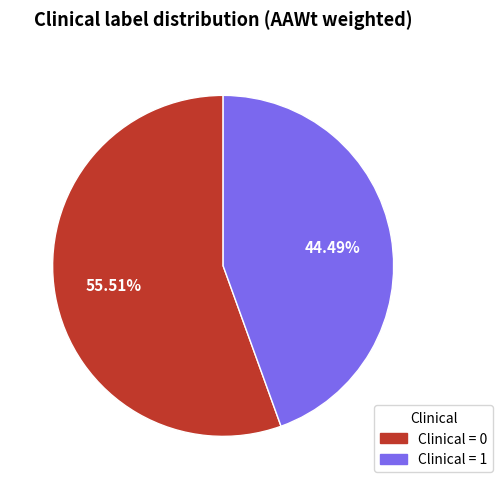

Count the number of slices in the pie.

2